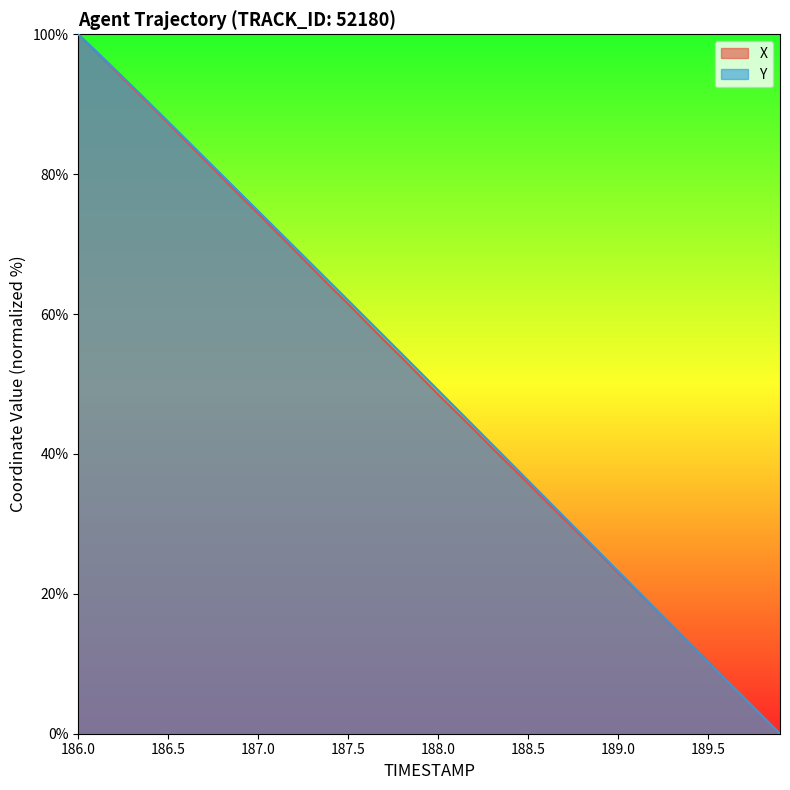

How many lines are shown in the chart?

2